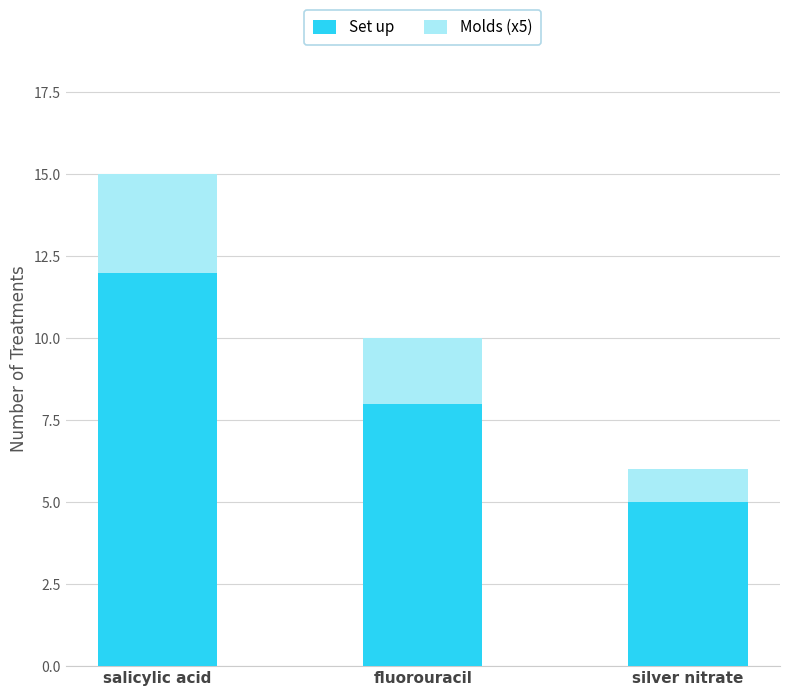

Does the chart contain any negative values?

No